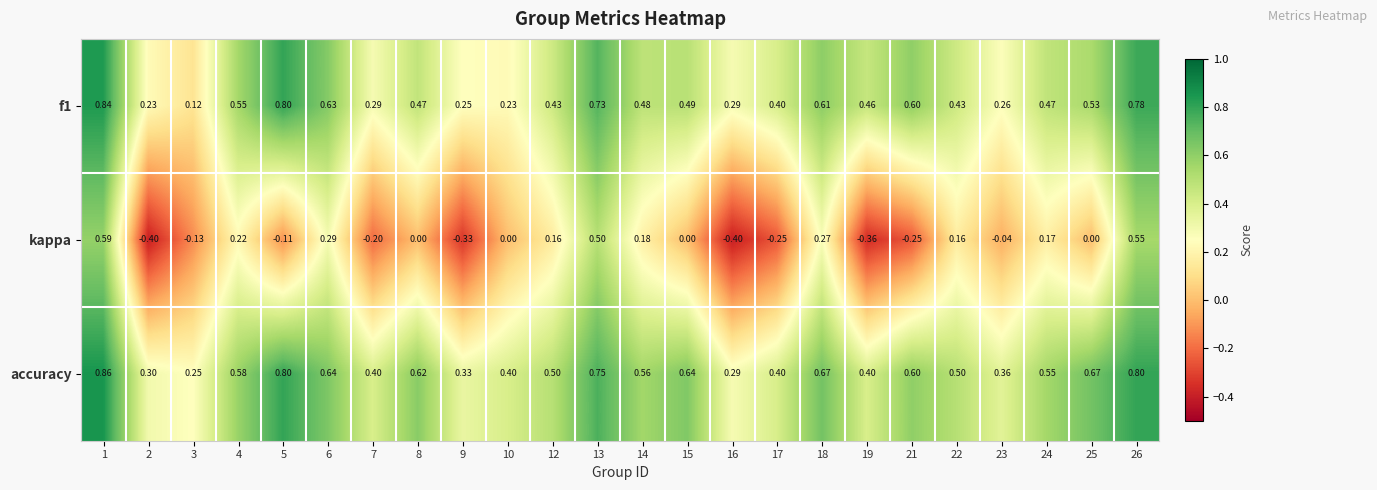

Is the value of accuracy at 18 greater than the value of kappa at 26?

Yes